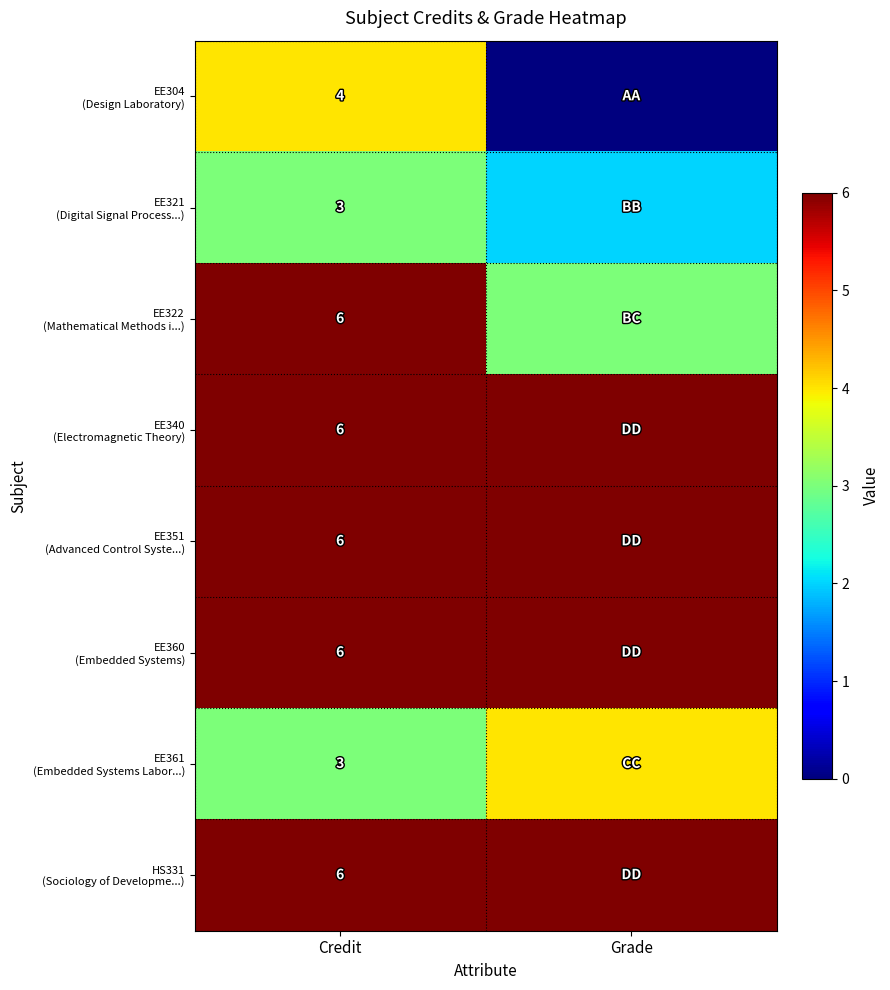

What is the difference between the highest and lowest values at Credit?

3